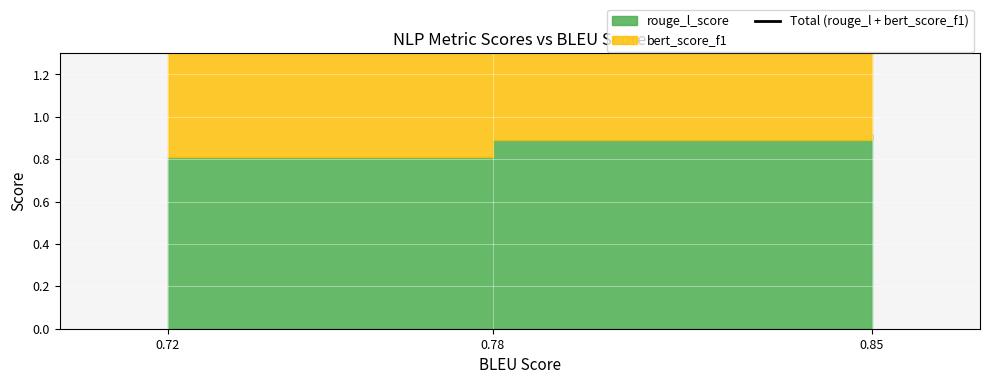

What is the sum of all values?

5.3